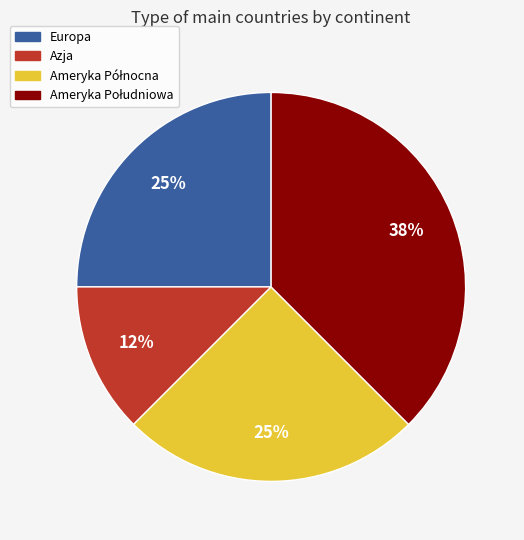

To the nearest percent, what portion does Europa represent?

25%